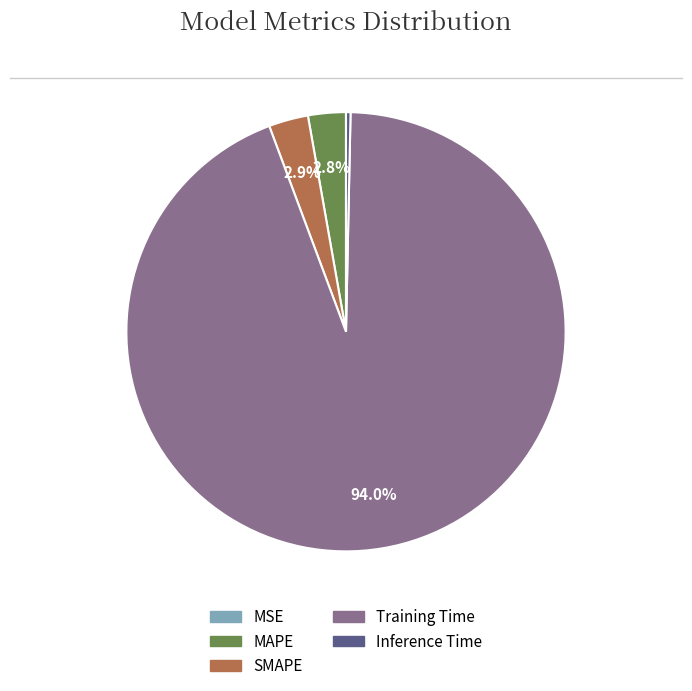

Do Inference Time and Training Time together represent more than half of the pie?

Yes